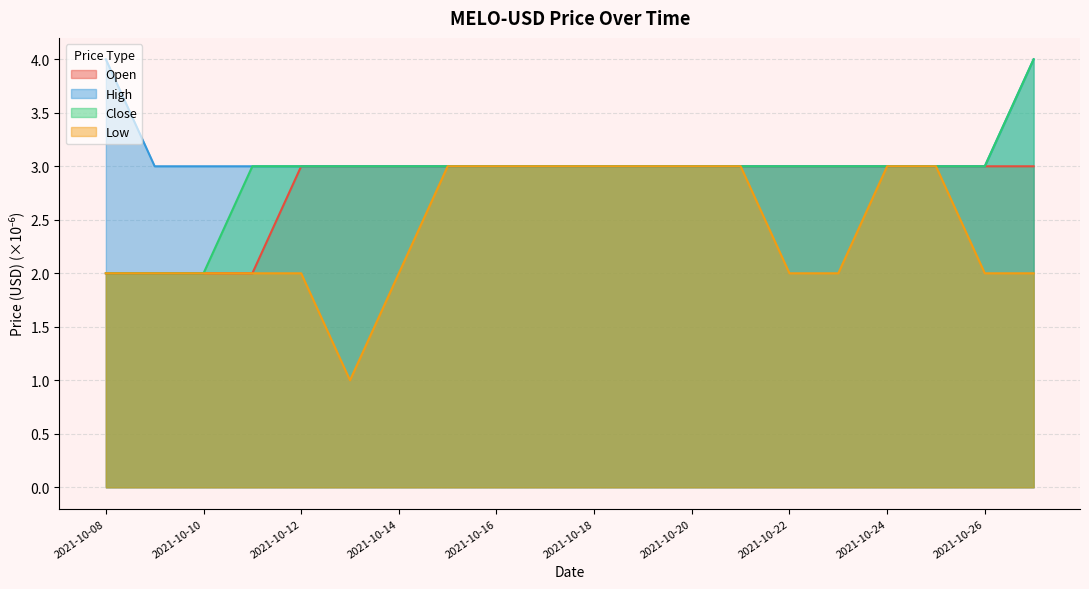

List the labels in order of Open value, largest first.

2021-10-12, 2021-10-13, 2021-10-14, 2021-10-15, 2021-10-16, 2021-10-17, 2021-10-18, 2021-10-19, 2021-10-20, 2021-10-21, 2021-10-22, 2021-10-23, 2021-10-24, 2021-10-25, 2021-10-26, 2021-10-27, 2021-10-08, 2021-10-09, 2021-10-10, 2021-10-11